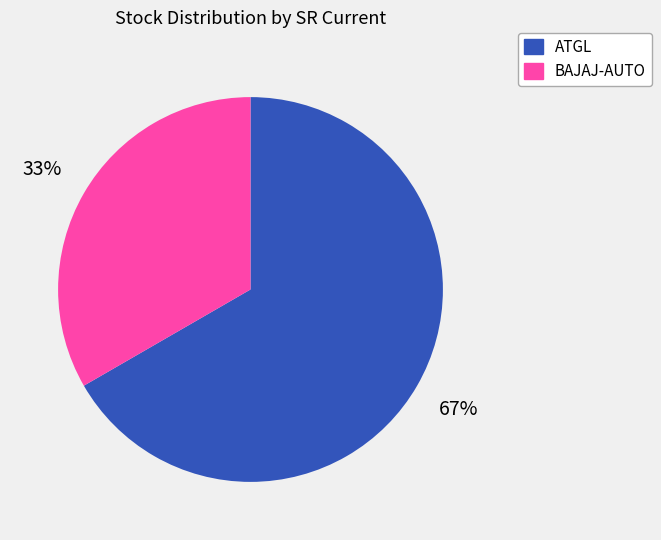

How many segments does this pie chart have?

2